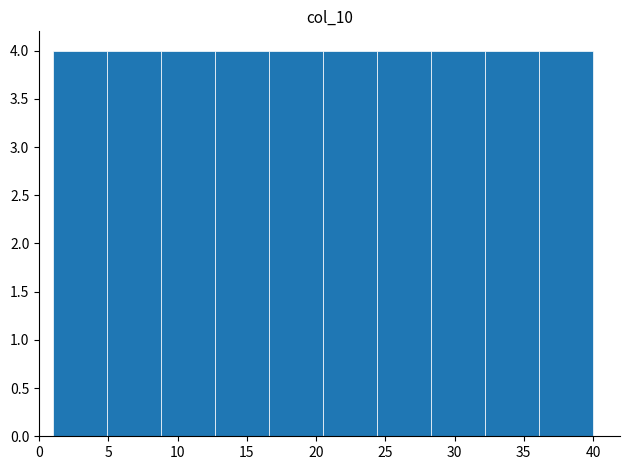

Reading left to right, list every bar in this chart as the range it spans on the x-axis followed by its height. Neither the bar edges nor the heights are printed on the chart, so give them approximately, as read against the axes.

1.0 to 4.9: 4
4.9 to 8.8: 4
8.8 to 12.7: 4
12.7 to 16.6: 4
16.6 to 20.5: 4
20.5 to 24.4: 4
24.4 to 28.3: 4
28.3 to 32.2: 4
32.2 to 36.1: 4
36.1 to 40.0: 4